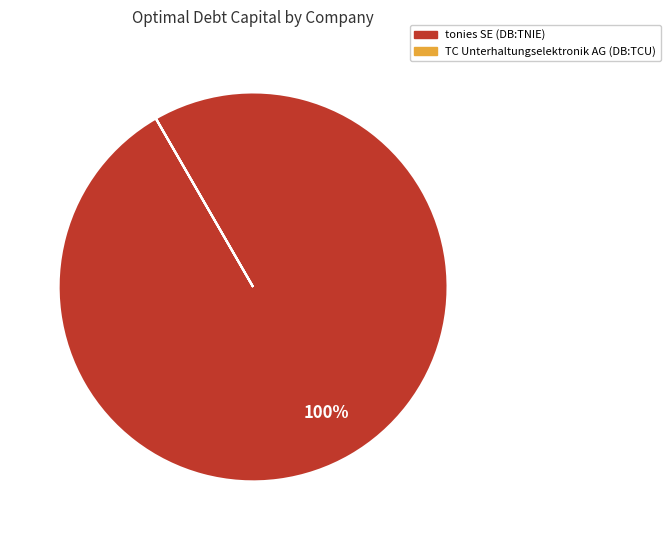

What is the largest slice in the pie chart?

tonies SE (DB:TNIE)